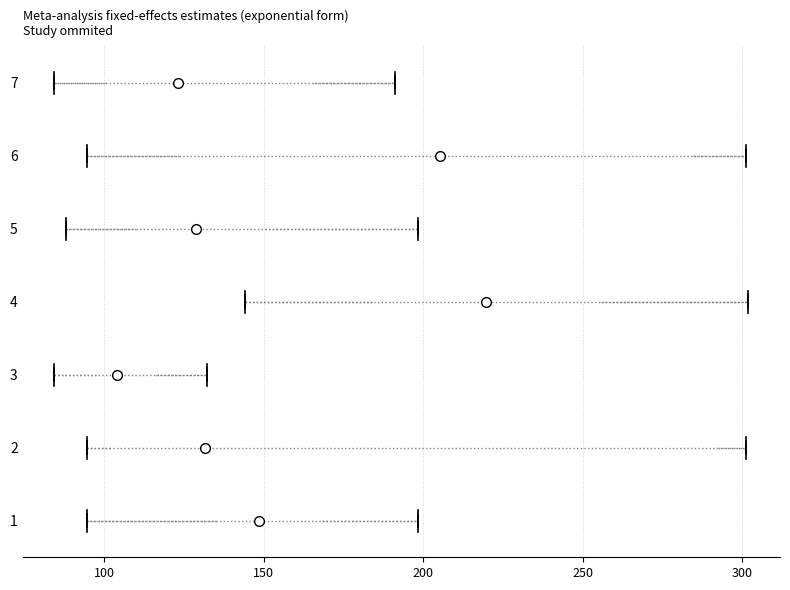

Reading bottom to top, read every box against the x-axis: the position of its median line, the range the box covers, and the ends of its whiskers. The values are not printed on the chart, so give them approximately, as read against the axis.

1: median 150, box 135 to 170, whiskers 95 to 200
2: median 130, box 100 to 295, whiskers 95 to 300
3: median 105, box 95 to 115, whiskers 85 to 130
4: median 220, box 185 to 255, whiskers 145 to 300
5: median 130, box 110 to 150, whiskers 90 to 200
6: median 205, box 125 to 285, whiskers 95 to 300
7: median 125, box 100 to 165, whiskers 85 to 190